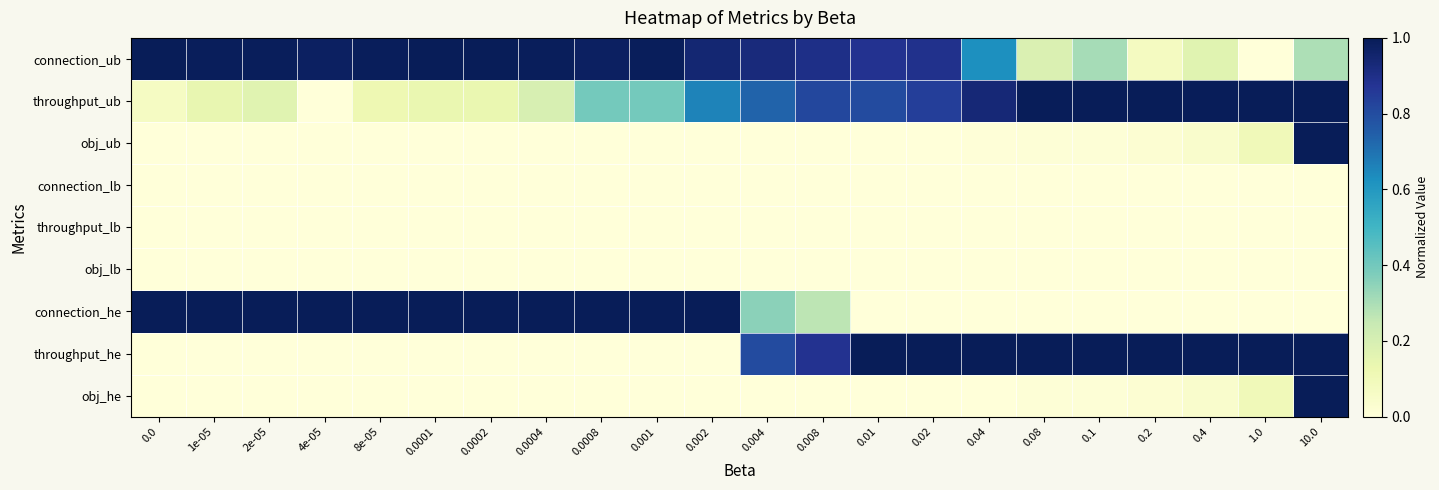

At which category is the sum across all series the highest?

10.0